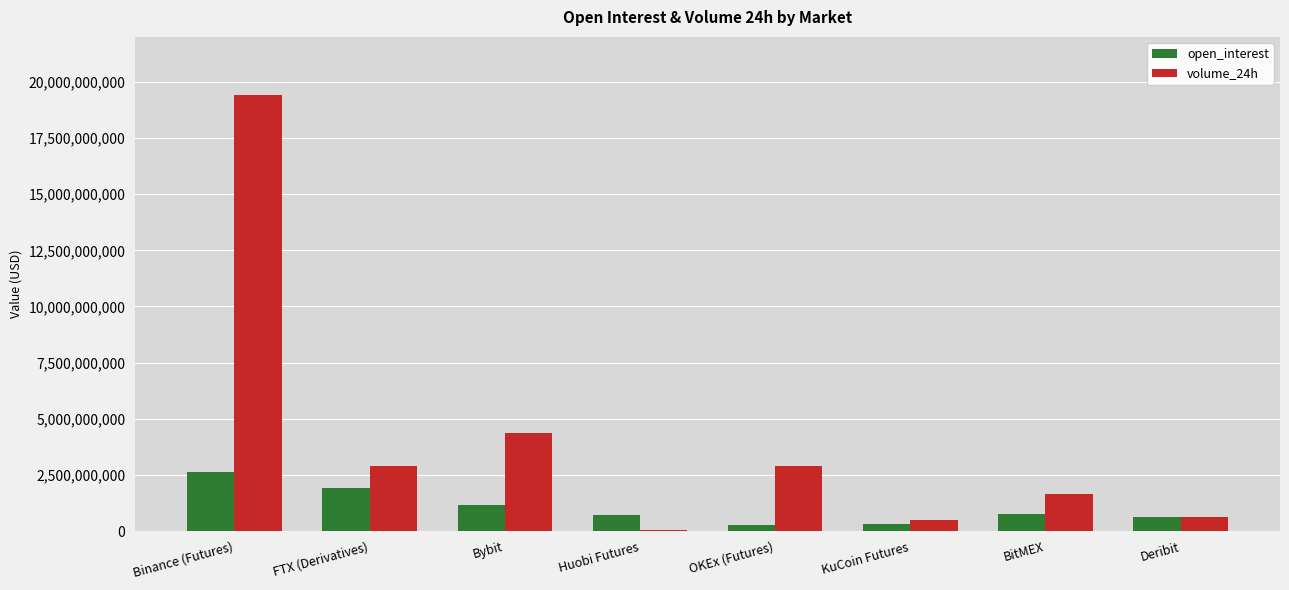

How many data points does each series have?

8